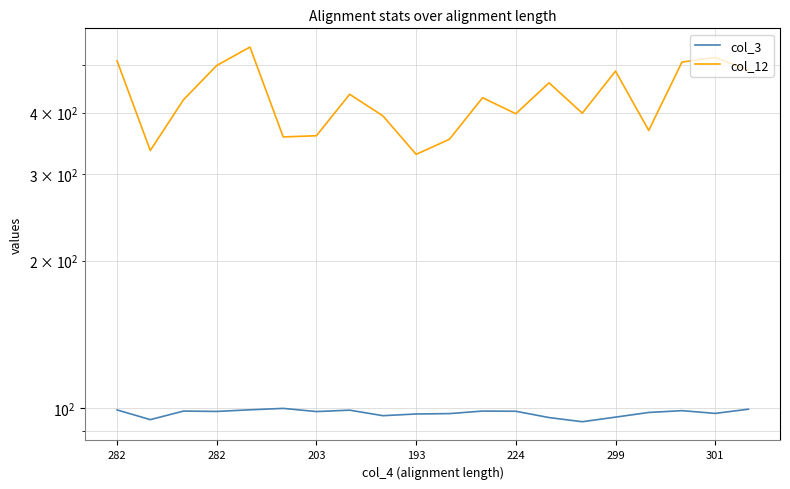

At how many categories does at least one series exceed 350?

18